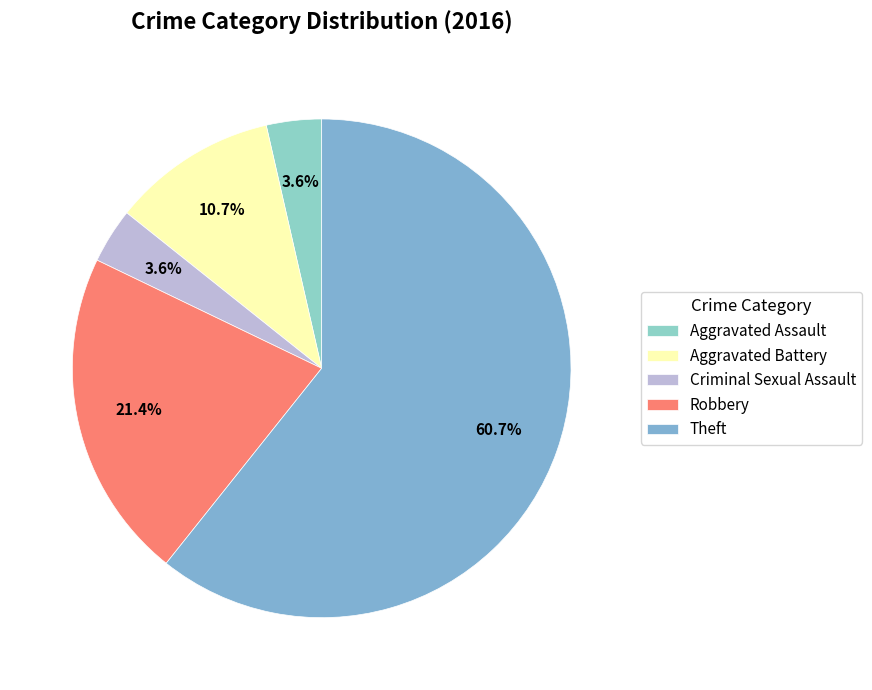

True or false: Aggravated Battery accounts for 21% of the total.

False